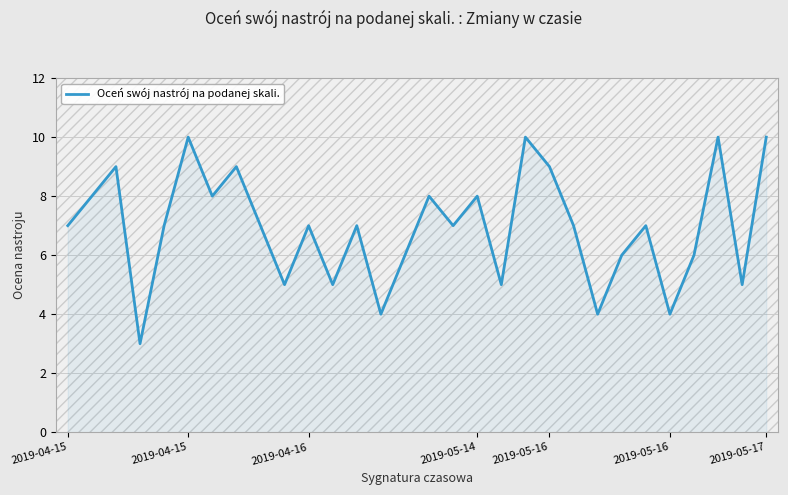

What is the greatest value displayed?

10